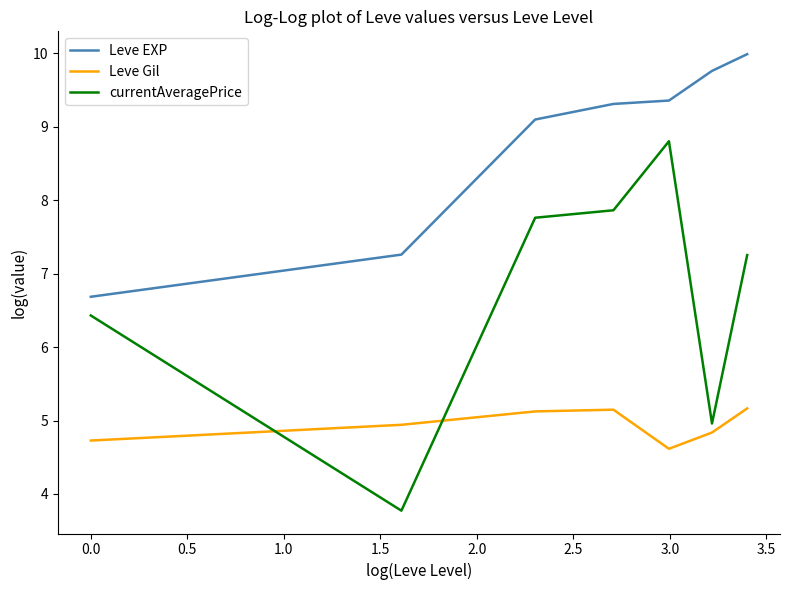

List the series in order of their overall mean, highest first.

Leve EXP, currentAveragePrice, Leve Gil